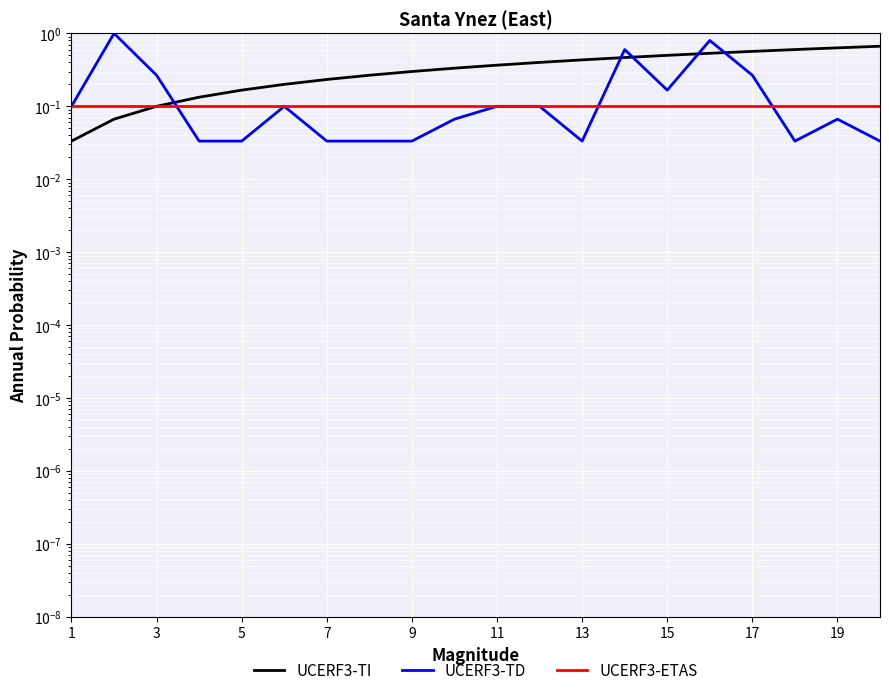

True or false: UCERF3-TI has more than 0 interior local peaks.

False